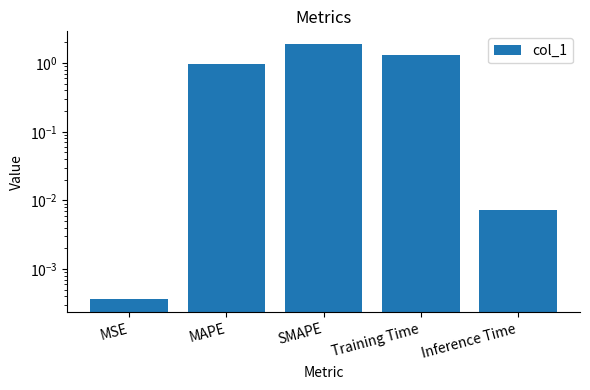

At which label is the value closest to 0?

MSE